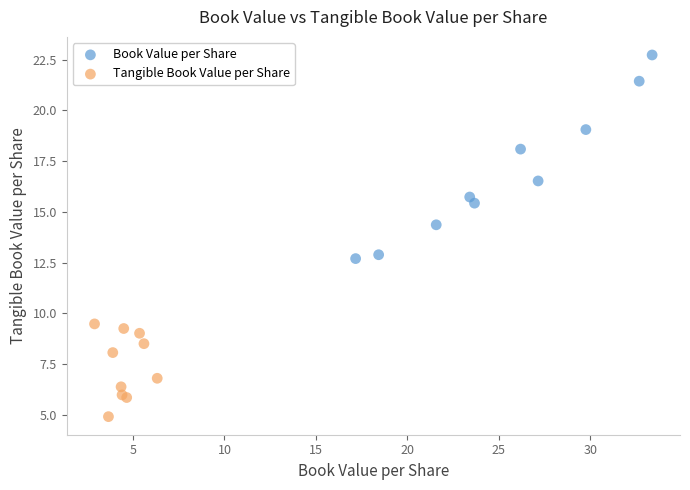

Which series contains the highest Y value?

Book Value per Share